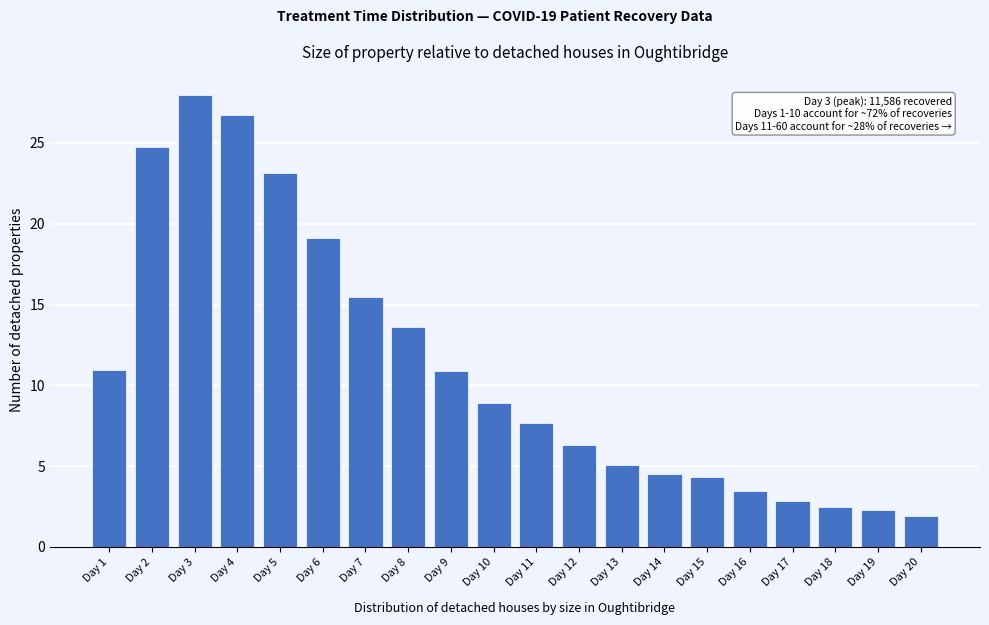

Reading right to left, list all the values displayed in this chart.

1.9	2.3	2.5	2.9	3.5	4.3	4.5	5.0	6.3	7.6	8.9	10.9	13.6	15.5	19.1	23.1	26.7	28.0	24.8	10.9